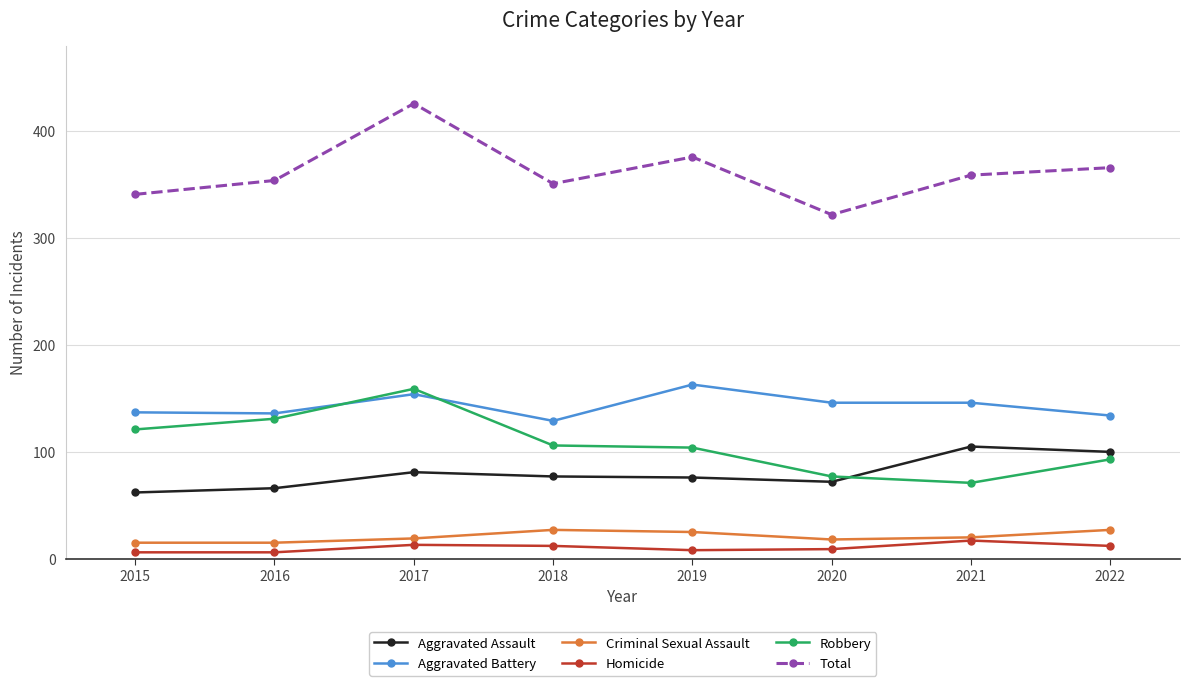

What is the difference between the maximum and minimum values in the Total series?

104